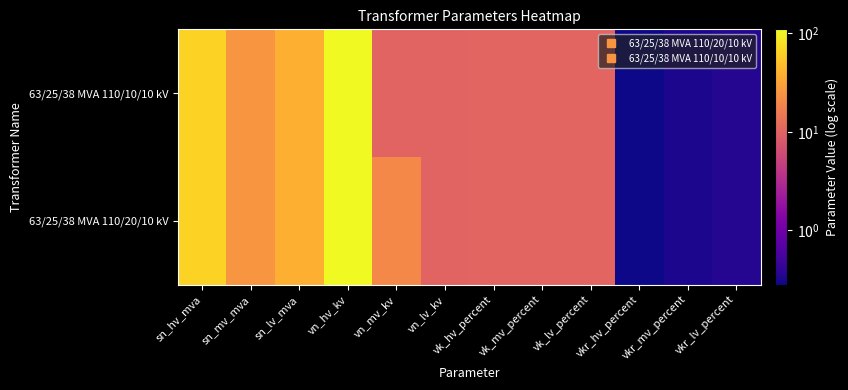

How many series are shown in this chart?

2